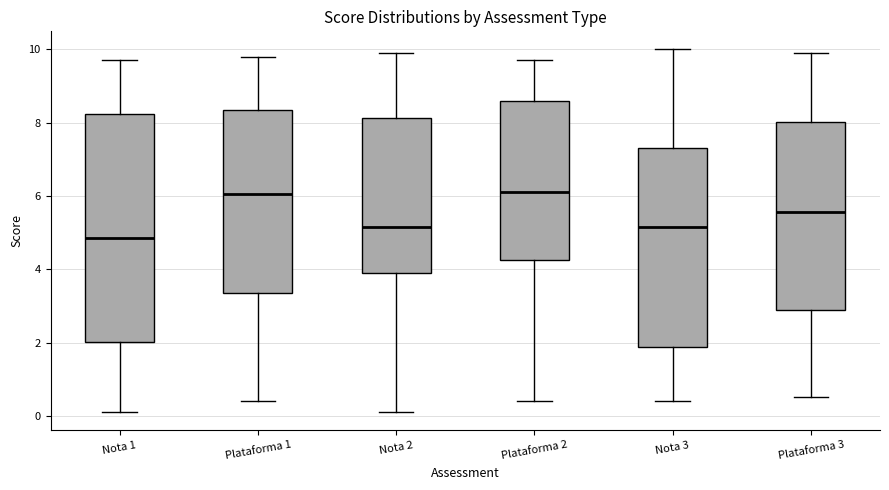

Reading left to right, read every box against the y-axis: the position of its median line, the range the box covers, and the ends of its whiskers. The values are not printed on the chart, so give them approximately, as read against the axis.

Nota 1: median 4.8, box 2.0 to 8.2, whiskers 0.2 to 9.8
Plataforma 1: median 6.0, box 3.4 to 8.4, whiskers 0.4 to 9.8
Nota 2: median 5.2, box 4.0 to 8.2, whiskers 0.2 to 10.0
Plataforma 2: median 6.2, box 4.2 to 8.6, whiskers 0.4 to 9.8
Nota 3: median 5.2, box 1.8 to 7.4, whiskers 0.4 to 10.0
Plataforma 3: median 5.6, box 3.0 to 8.0, whiskers 0.6 to 10.0